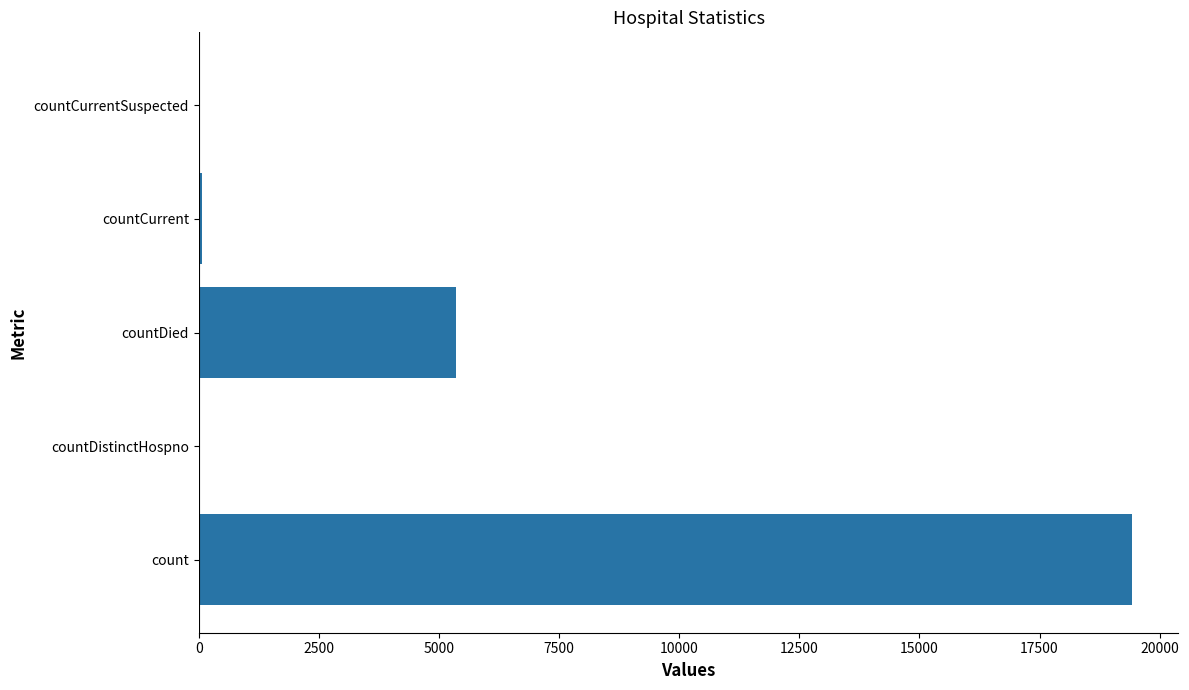

Which has a higher value, countCurrent or countDied?

countDied